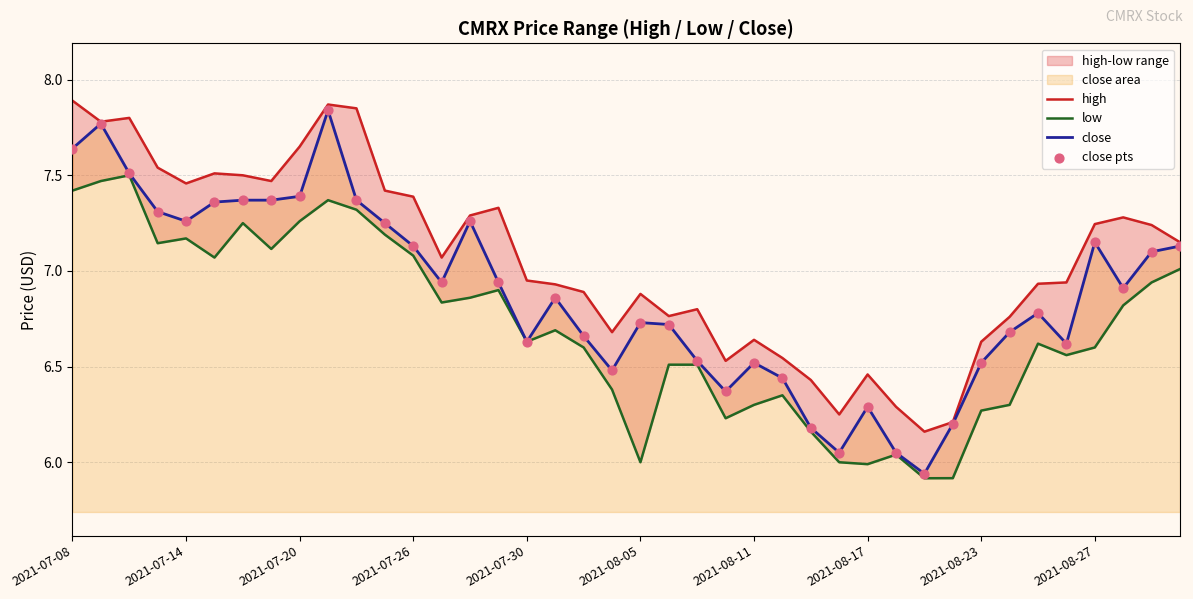

Which series has the largest total across all categories?

high